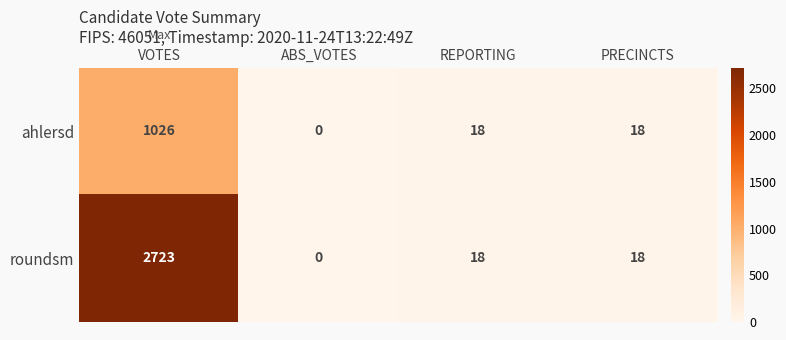

Where does the ahlersd series first go above 18?

VOTES